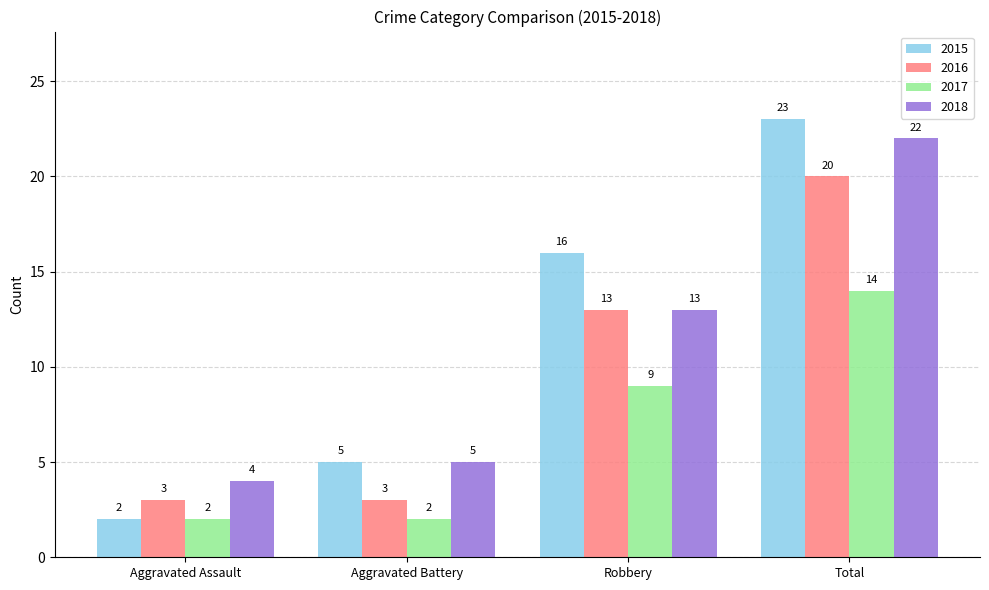

What is the highest value of the 2017 series?

14